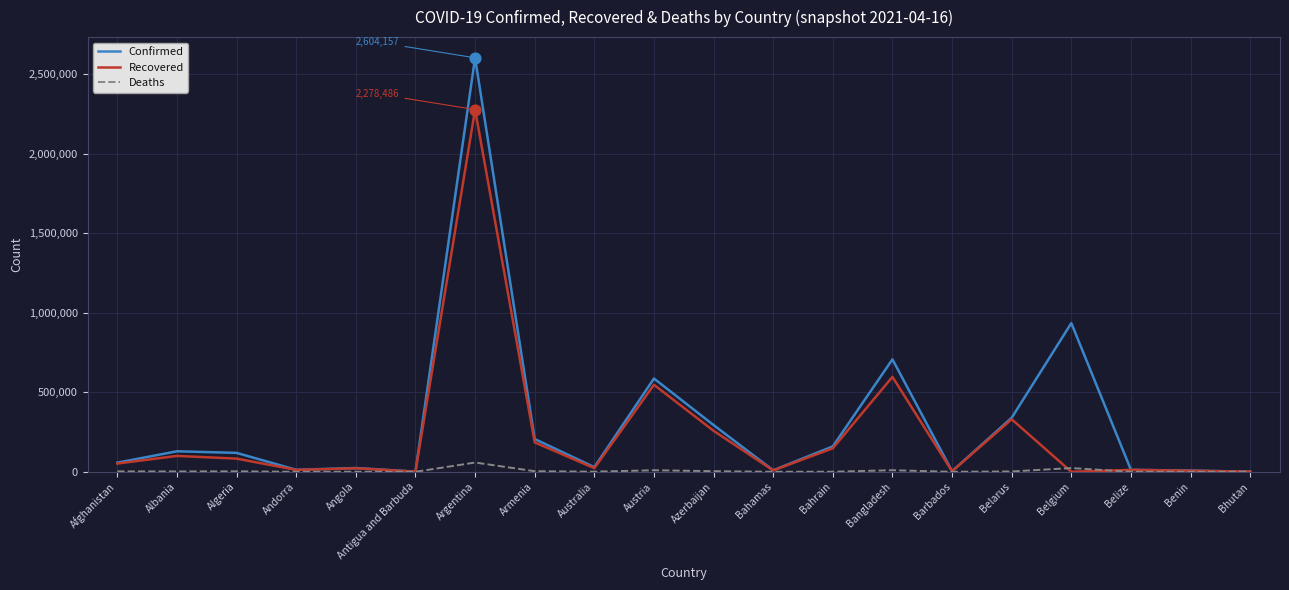

What are all the series names shown in the legend?

Confirmed, Recovered, Deaths